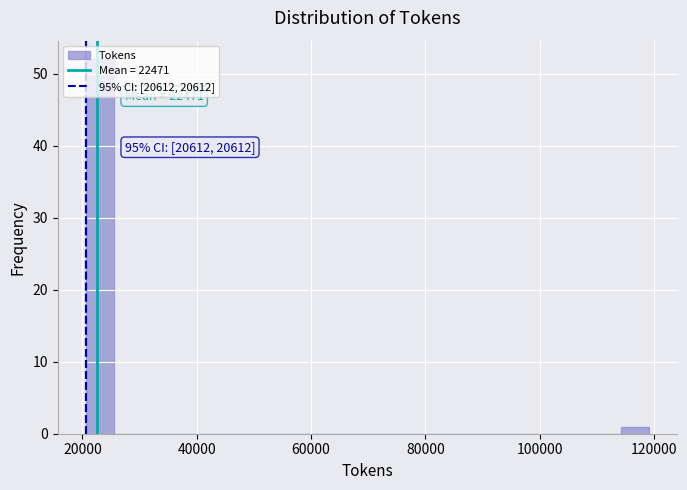

Around what value on the x-axis is the tallest bar? Give the approximate position of its centre, as read against the axis.

24000